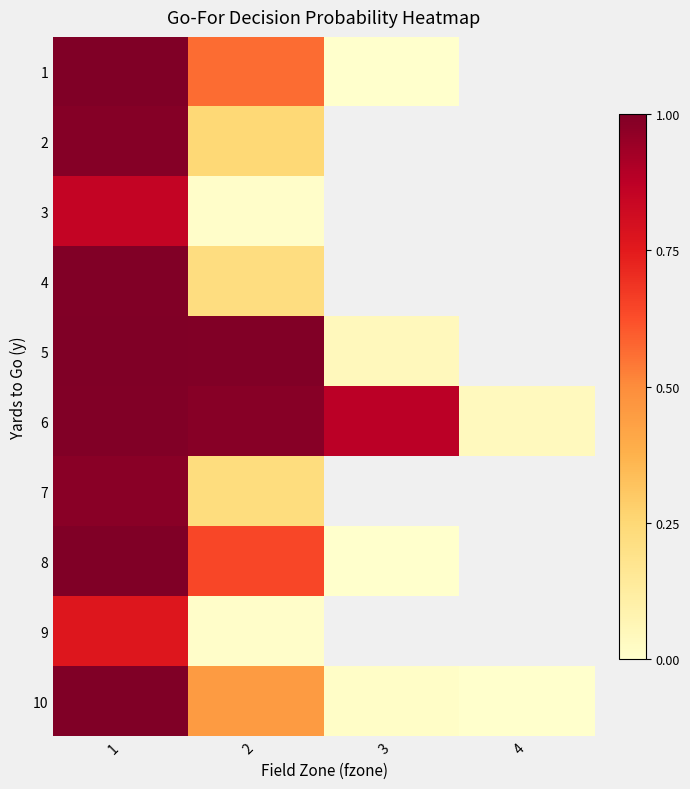

Reading right to left, transcribe all the data shown in this chart.

1: 4=0.0	3=0.0	2=0.6	1=1.0
2: 4=0.0	3=0.0	2=0.2	1=1.0
3: 4=0.0	3=0.0	2=0.0	1=0.9
4: 4=0.0	3=0.0	2=0.2	1=1.0
5: 4=0.0	3=0.0	2=1.0	1=1.0
6: 4=0.0	3=0.9	2=1.0	1=1.0
7: 4=0.0	3=0.0	2=0.2	1=1.0
8: 4=0.0	3=0.0	2=0.6	1=1.0
9: 4=0.0	3=0.0	2=0.0	1=0.8
10: 4=0.0	3=0.0	2=0.5	1=1.0